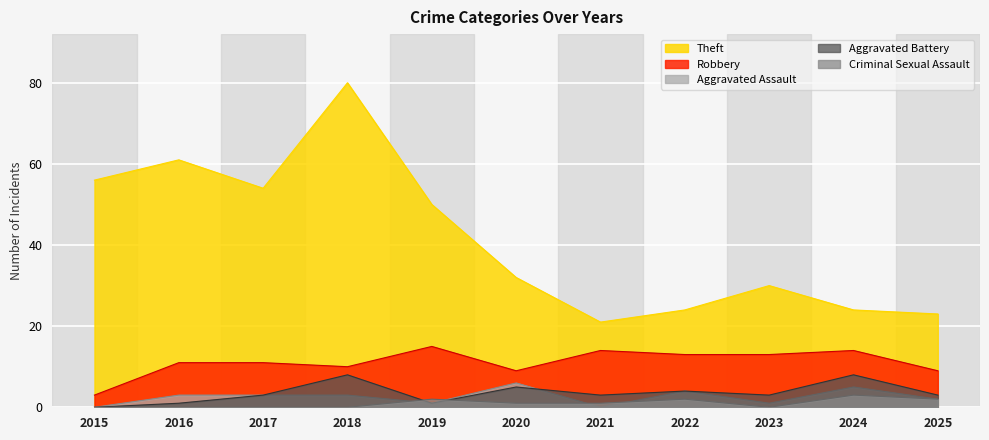

Reading right to left, what are all the values shown in this chart?

Theft: 23	24	30	24	21	32	50	80	54	61	56
Robbery: 9	14	13	13	14	9	15	10	11	11	3
Aggravated Assault: 2	5	1	4	0	6	1	3	3	3	0
Aggravated Battery: 3	8	3	4	3	5	1	8	3	1	0
Criminal Sexual Assault: 2	3	0	2	1	1	2	0	0	0	0